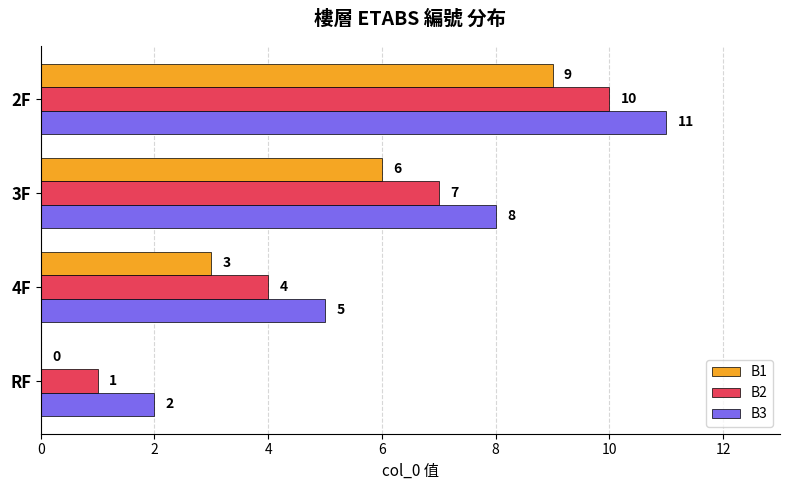

What value does the B1 series have at 3F?

6